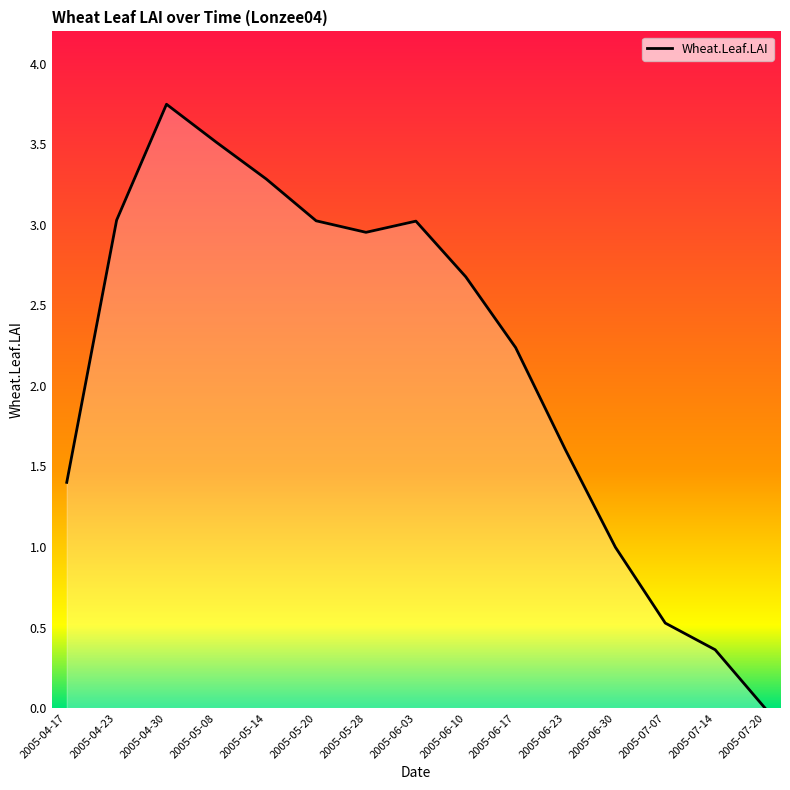

Rank the categories by value from lowest to highest.

2005-07-20, 2005-07-14, 2005-07-07, 2005-06-30, 2005-04-17, 2005-06-23, 2005-06-17, 2005-06-10, 2005-05-28, 2005-06-03, 2005-05-20, 2005-04-23, 2005-05-14, 2005-05-08, 2005-04-30